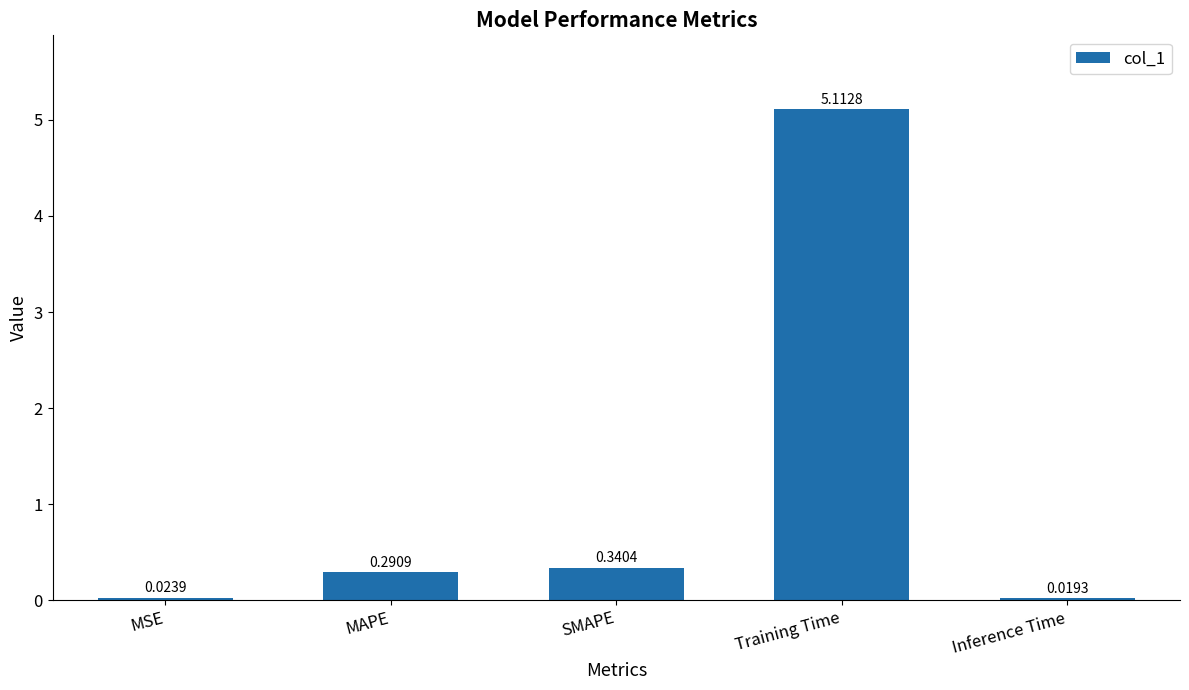

How many bars are there in total?

5